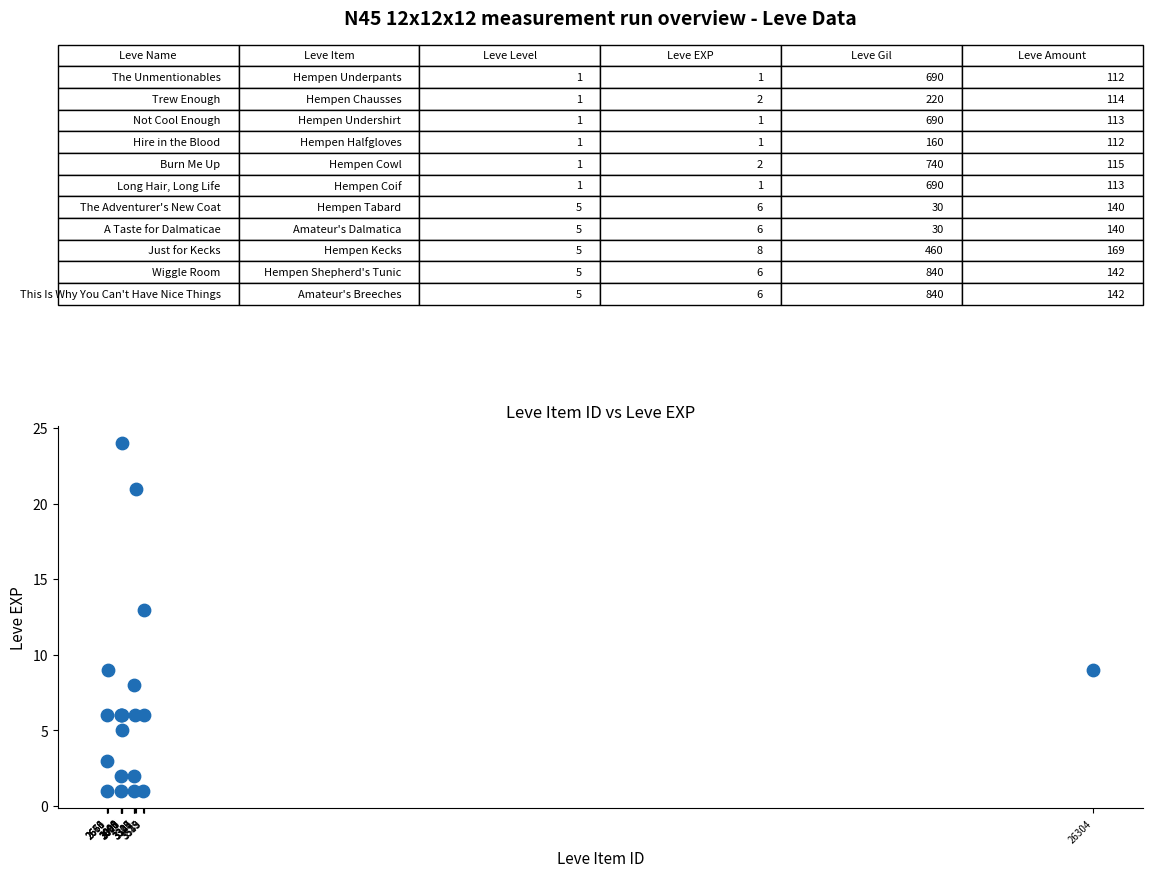

What Y value in the scatter plot is closest to 12?

13